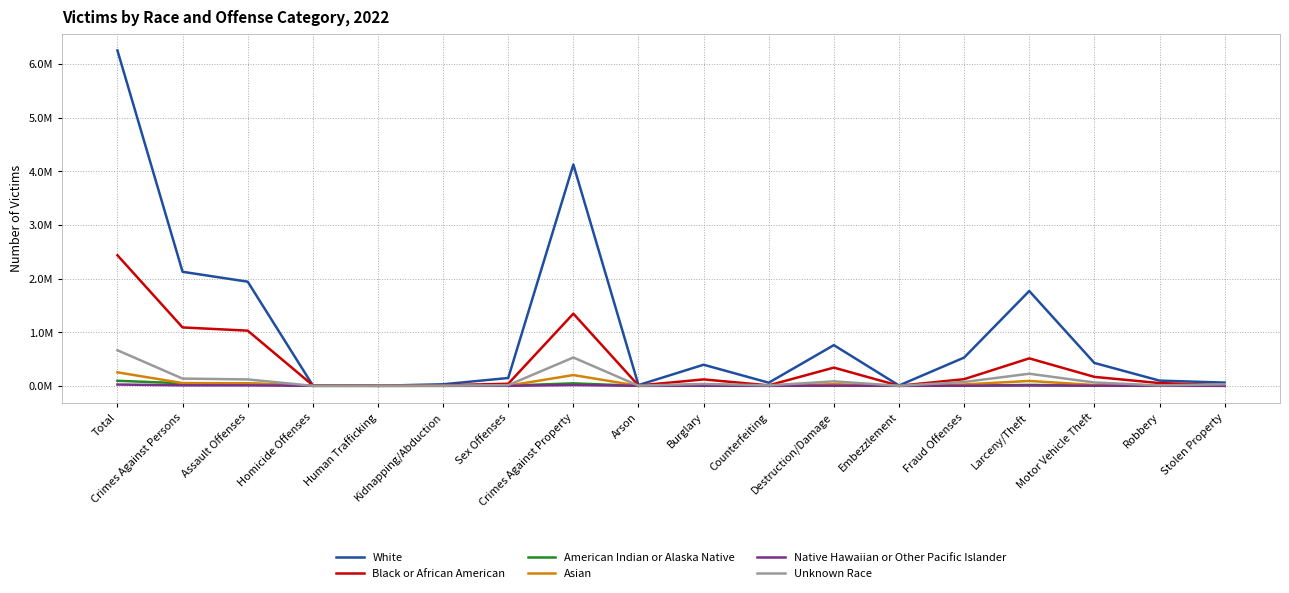

Does the chart have visible grid lines?

Yes